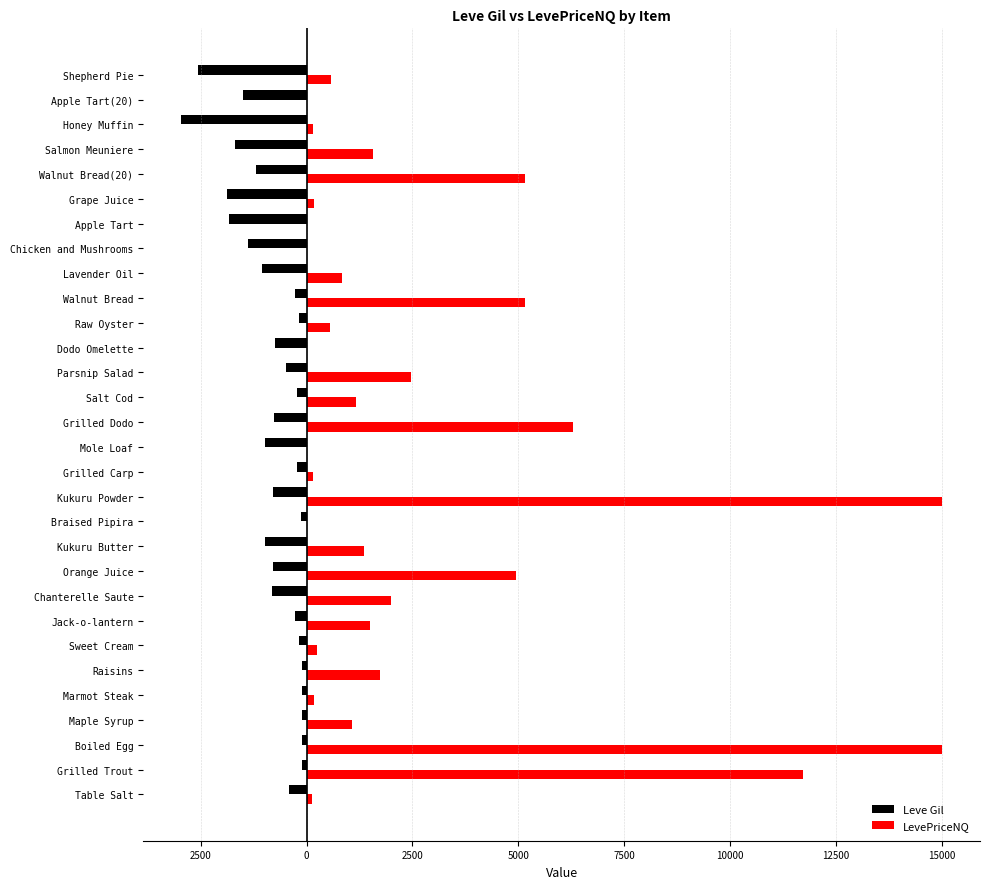

What are all the series names shown in the legend?

Leve Gil, LevePriceNQ